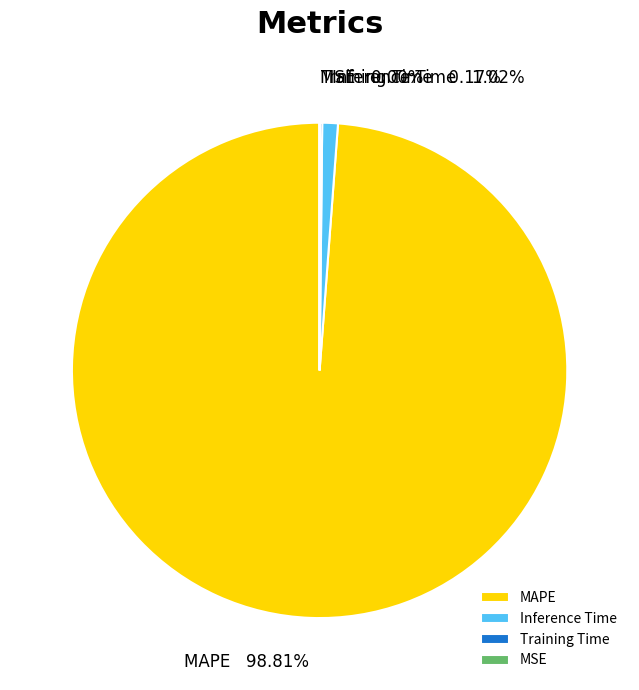

What is the majority slice?

MAPE